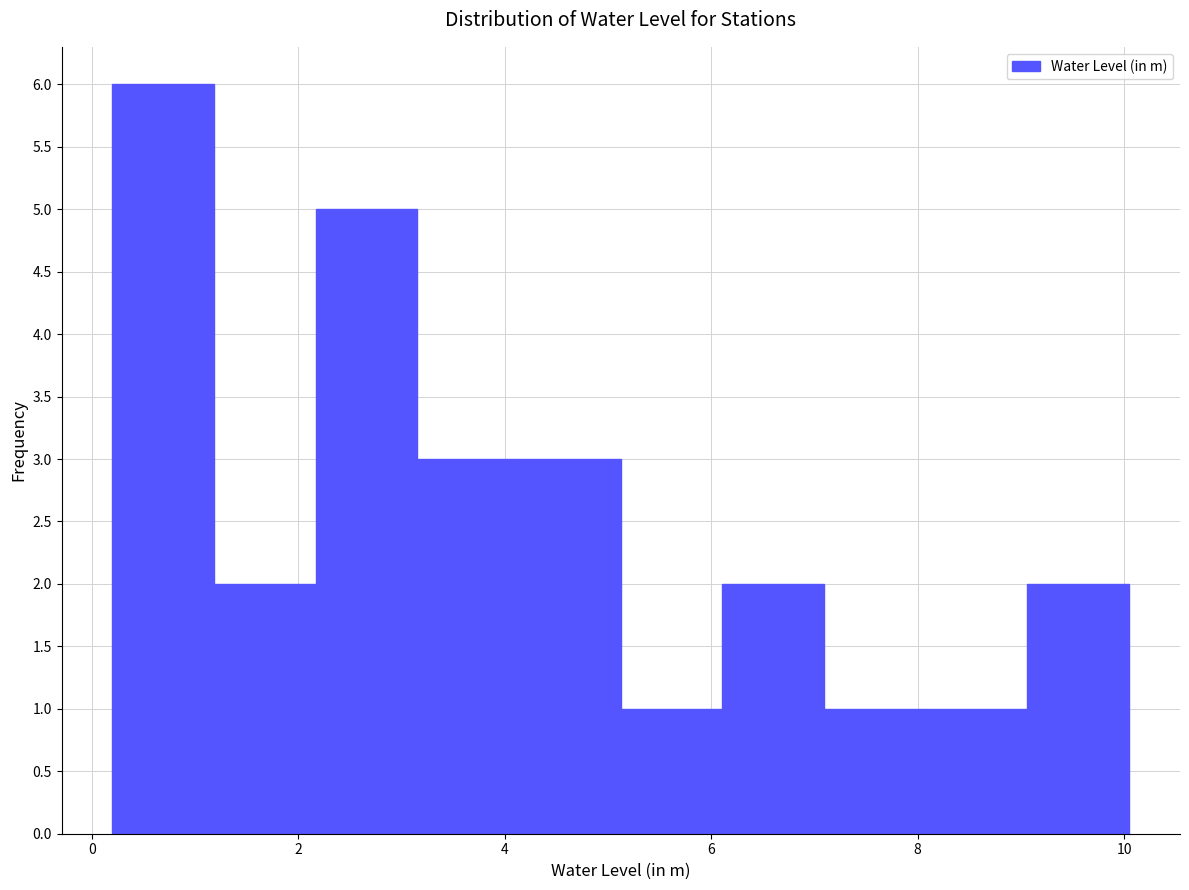

Over which range of the x-axis is the bar tallest?

0.2 to 1.2